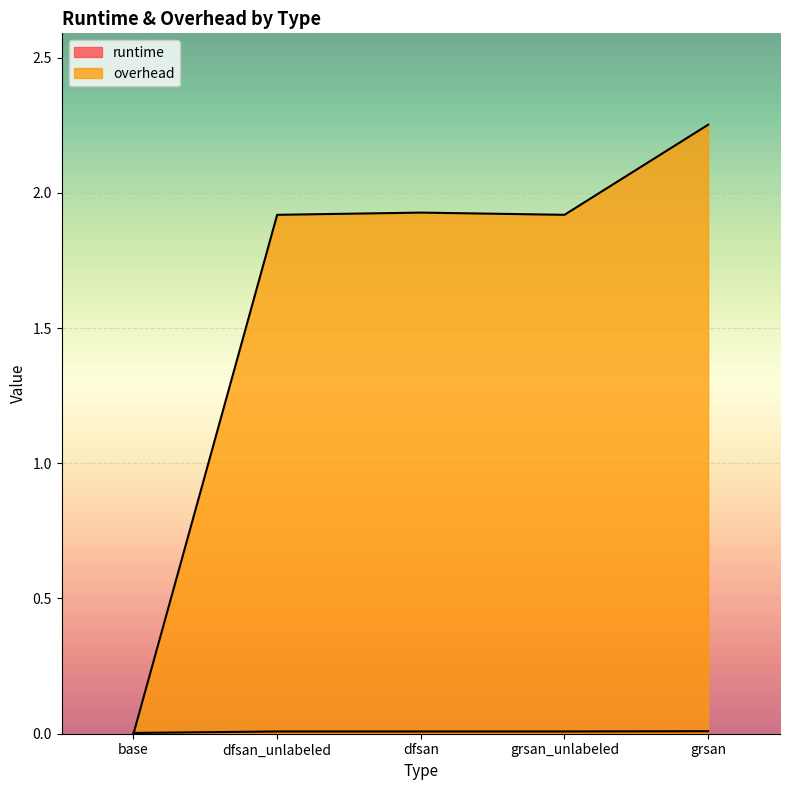

How many data points in overhead are less than 1?

1